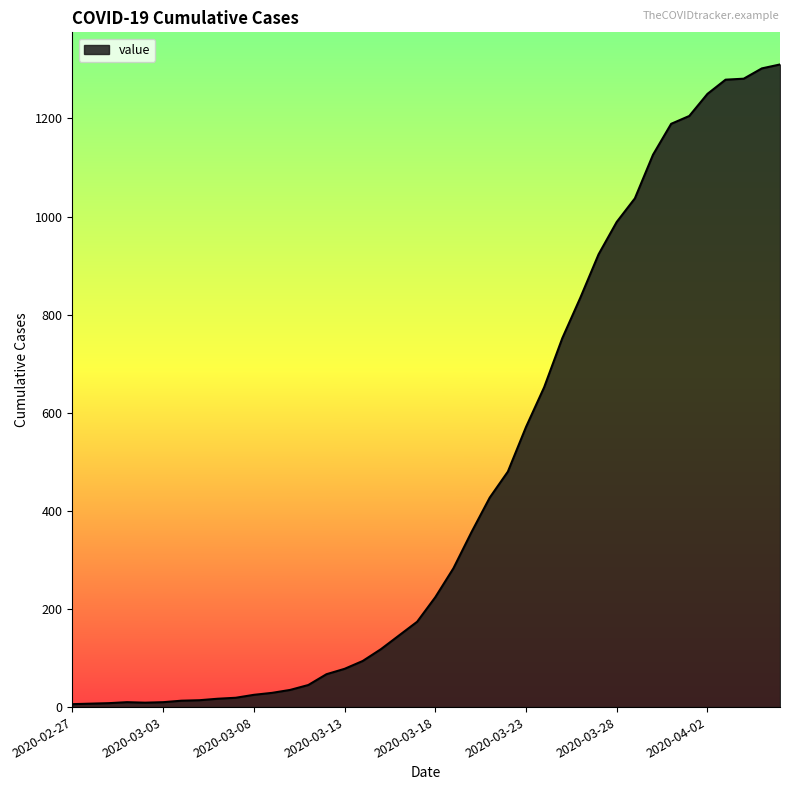

What is the greatest value displayed?

1310